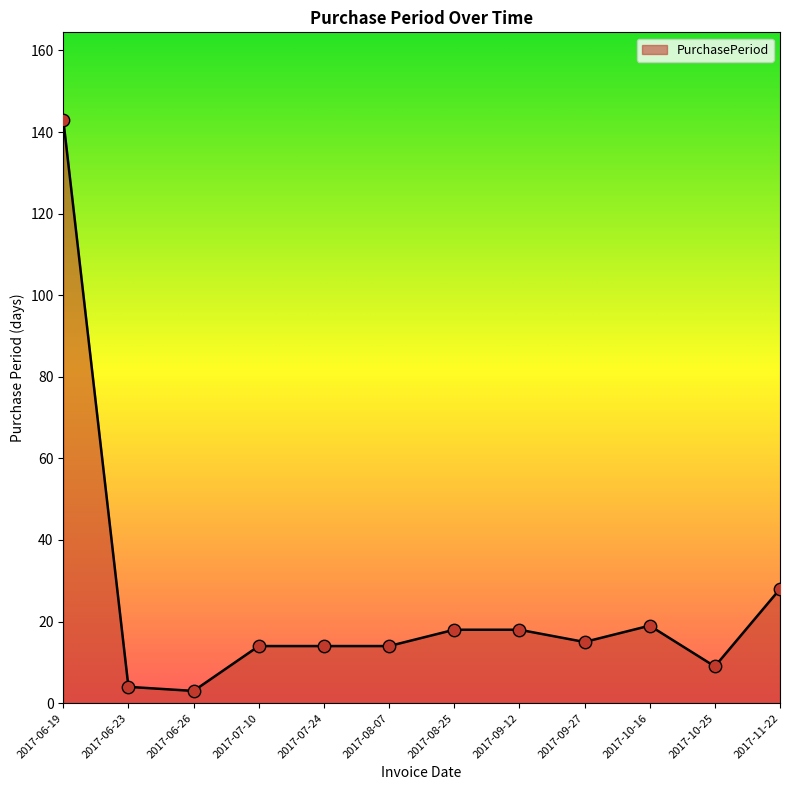

Approximately how many times larger is the value at 2017-07-10 compared to 2017-07-24?

1.0